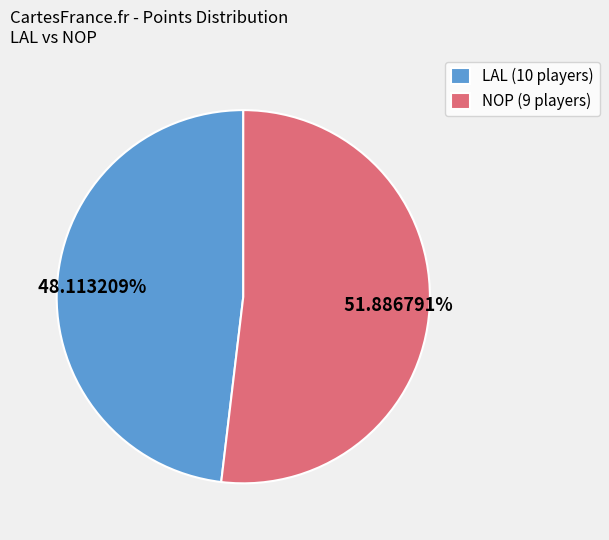

Which category has the biggest portion of the pie?

NOP (9 players)